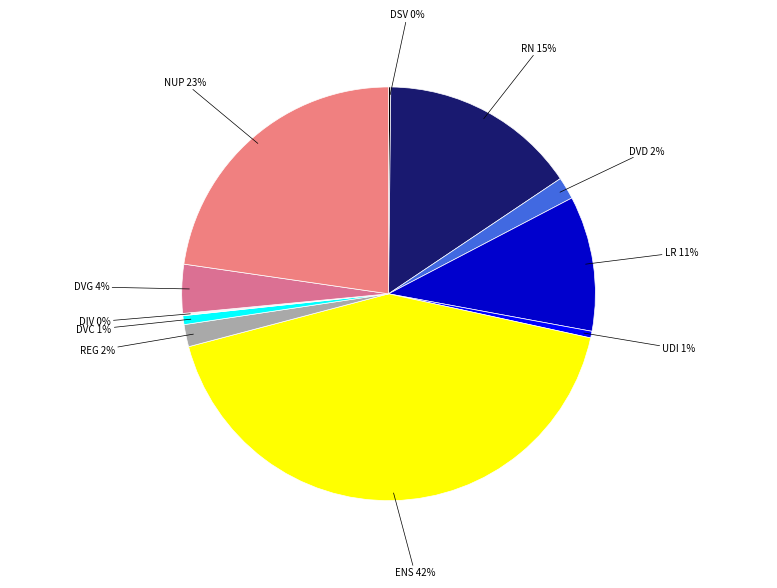

Between DVC and DVD, which is larger?

DVD